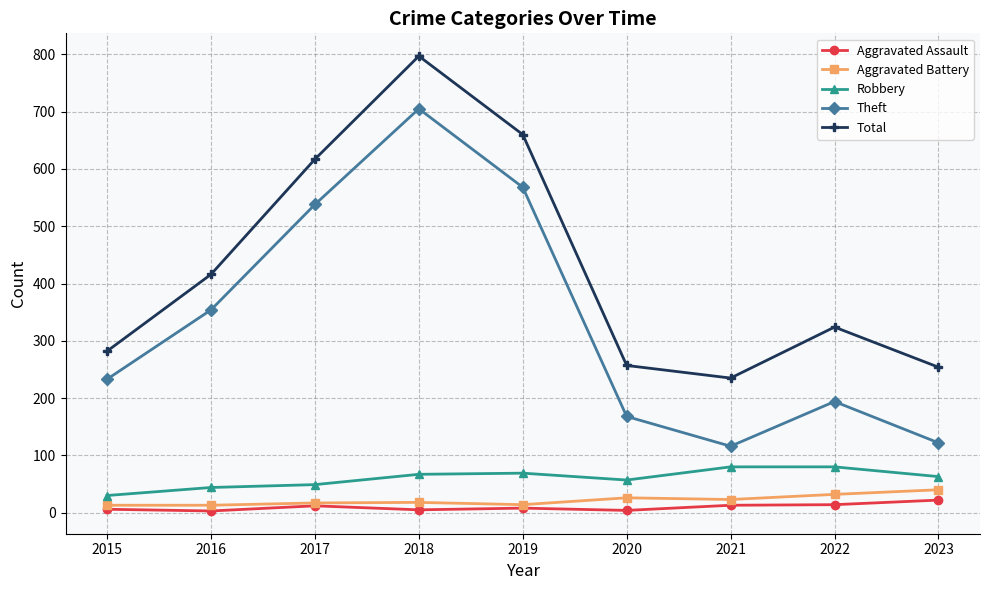

At which label does Total reach its minimum?

2021